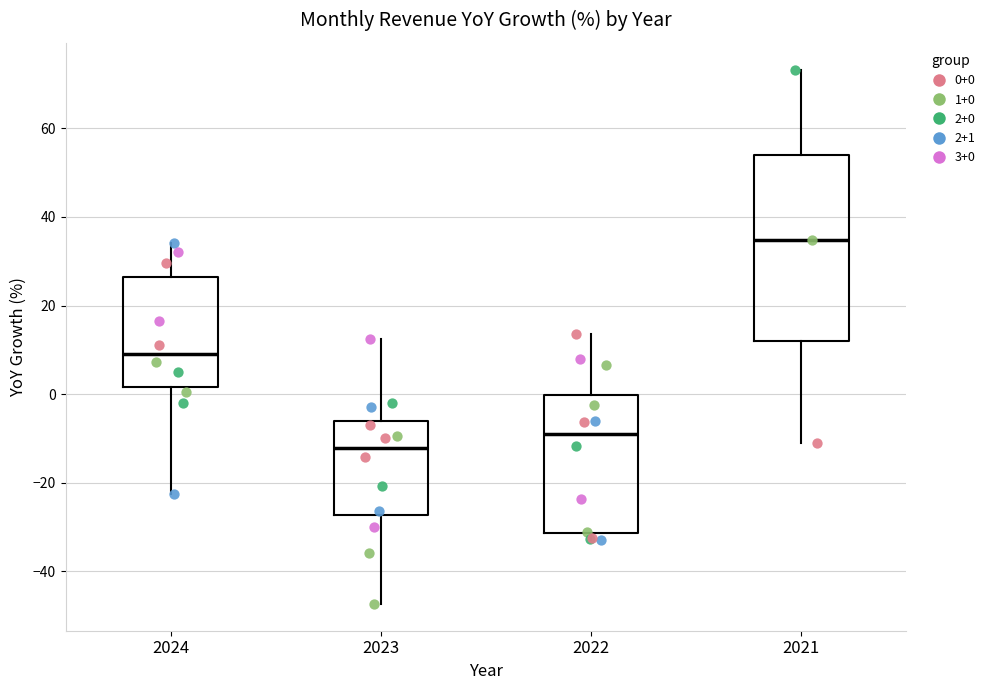

Reading left to right, read every box against the y-axis: the position of its median line, the range the box covers, and the ends of its whiskers. The values are not printed on the chart, so give them approximately, as read against the axis.

2024: median 10, box 2 to 26, whiskers -22 to 34
2023: median -12, box -28 to -6, whiskers -48 to 12
2022: median -8, box -32 to 0, whiskers -32 (just below the box's lower edge) to 14
2021: median 34, box 12 to 54, whiskers -10 to 74